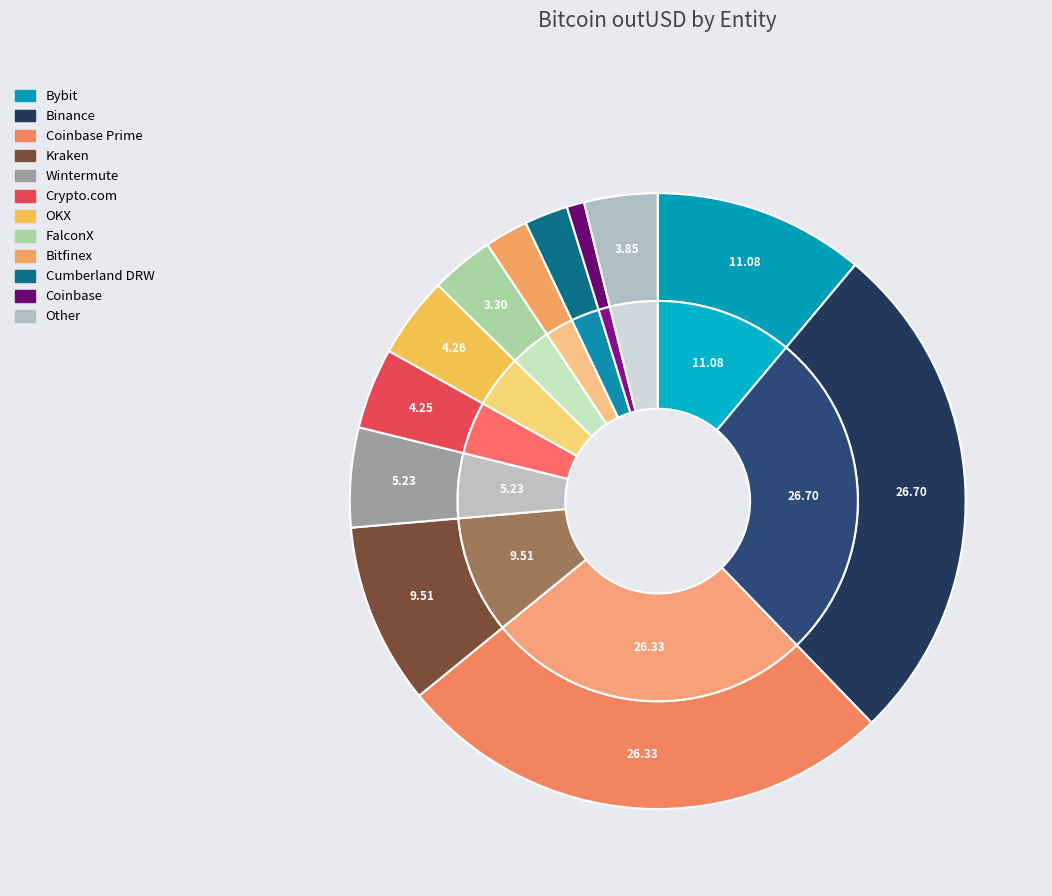

What is the smallest slice in the pie chart?

Coinbase